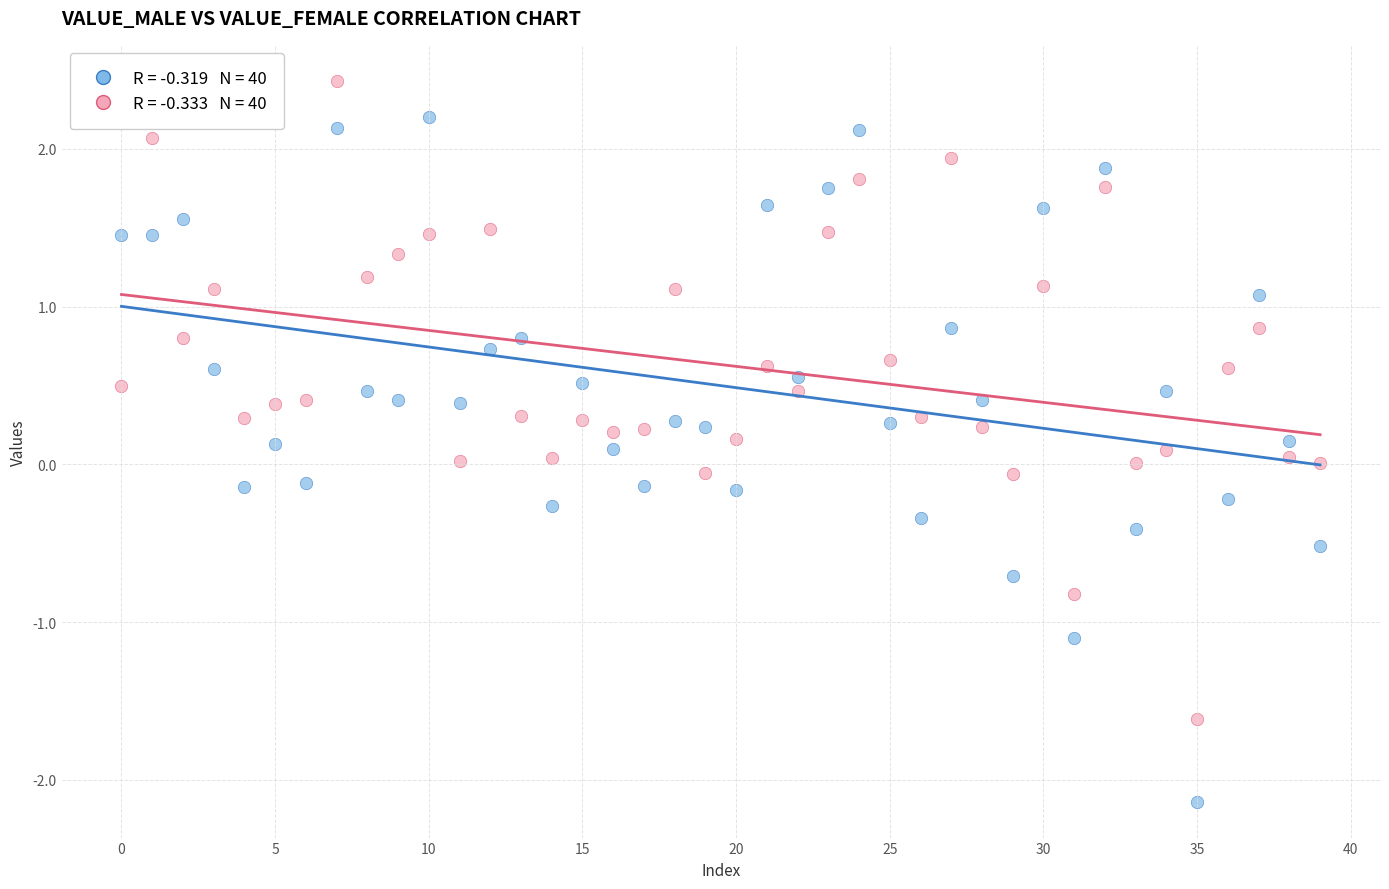

Across all data points, what is the range of Y values (max minus min)?

4.6